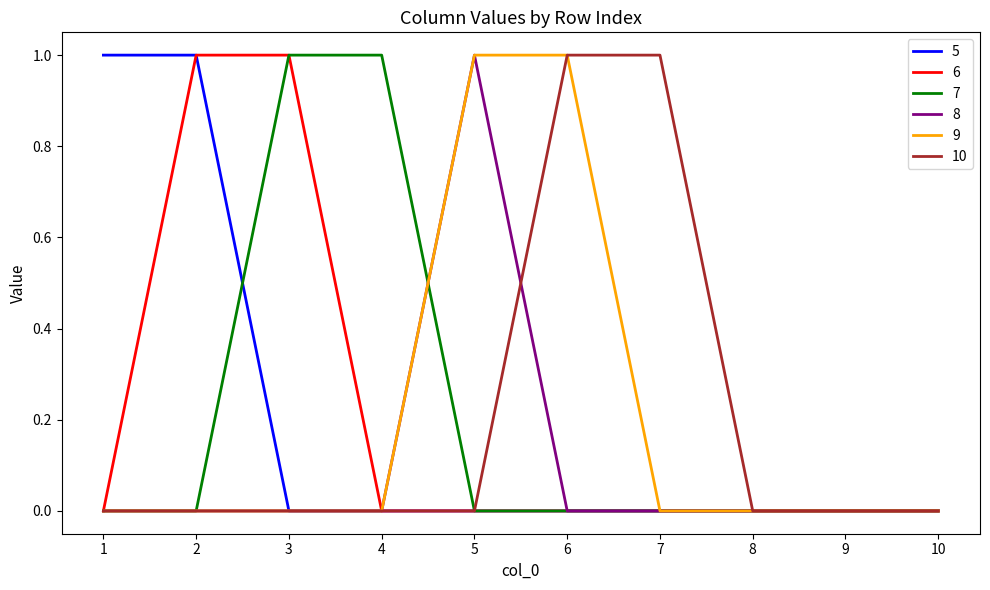

What is the maximum value shown in the chart?

1